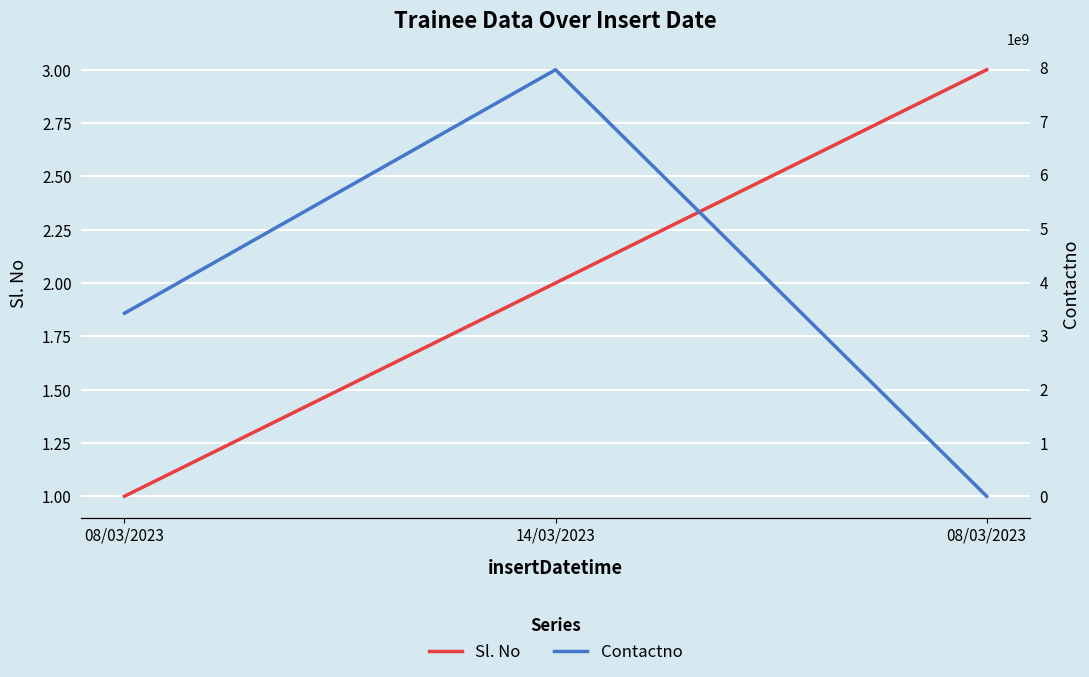

What is the difference between the maximum and minimum values in the Sl. No series?

2